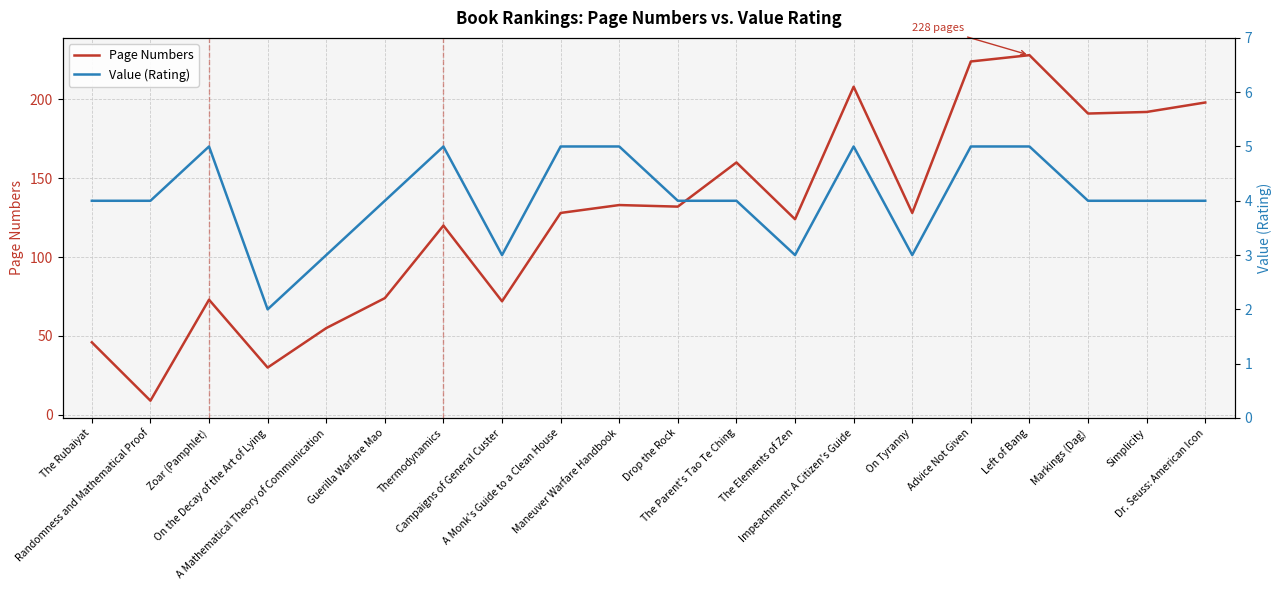

Reading left to right, extract all data points from this chart.

Page Numbers: 46	9	73	30	55	74	120	72	128	133	132	160	124	208	128	224	228	191	192	198
Value (Rating): 4	4	5	2	3	4	5	3	5	5	4	4	3	5	3	5	5	4	4	4